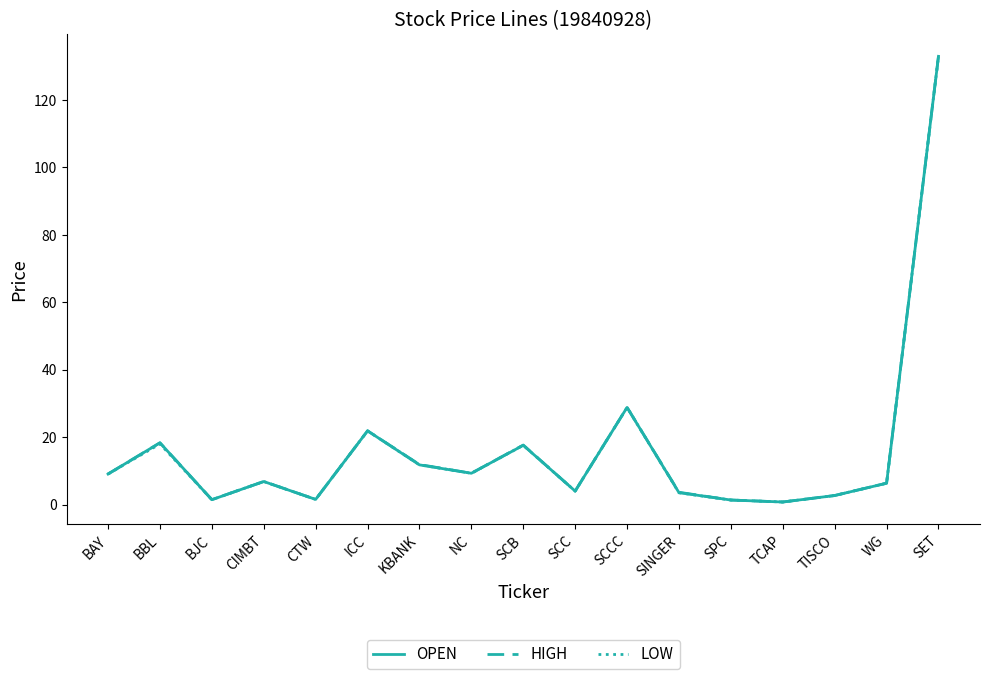

How many lines are shown in the chart?

3